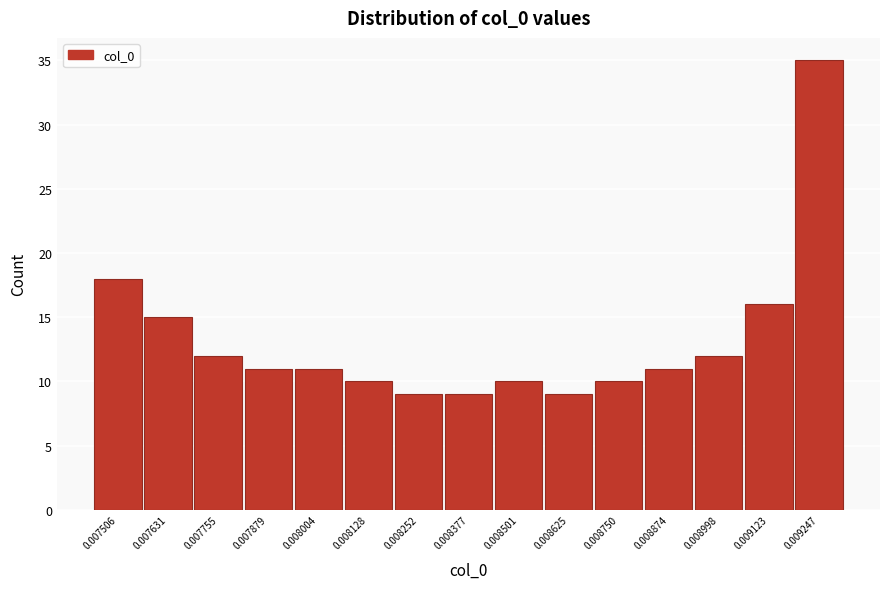

Reading left to right, what are all the values shown in this chart?

0.007506=18	0.007631=15	0.007755=12	0.007879=11	0.008004=11	0.008128=10	0.008252=9	0.008377=9	0.008501=10	0.008625=9	0.008750=10	0.008874=11	0.008998=12	0.009123=16	0.009247=35